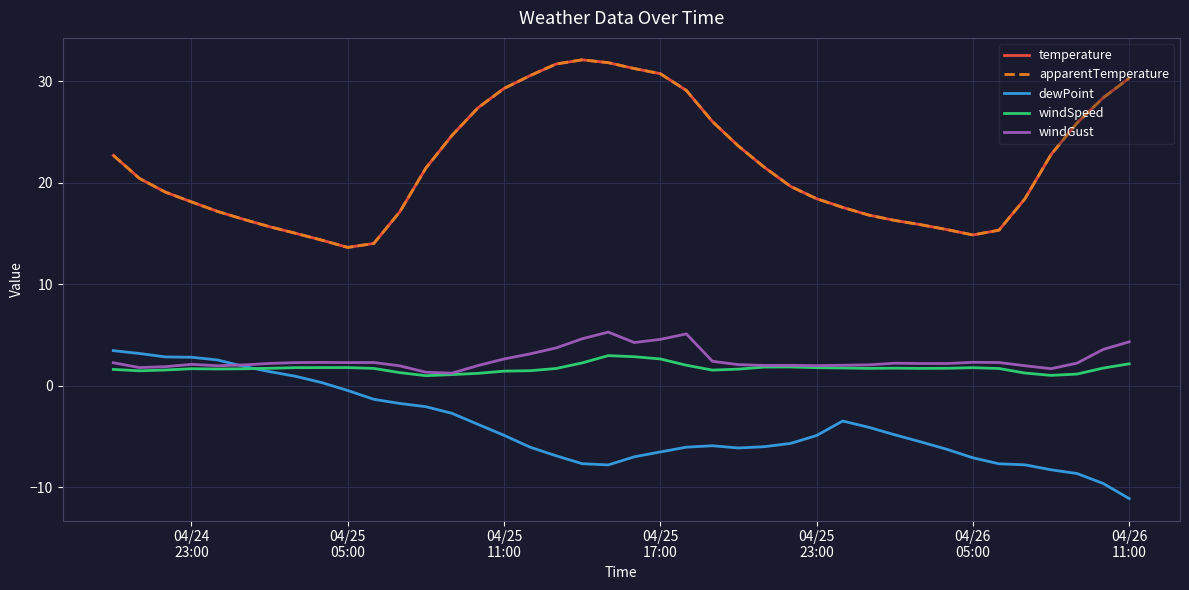

What is the difference between the second highest and second lowest values in the apparentTemperature series?

17.8